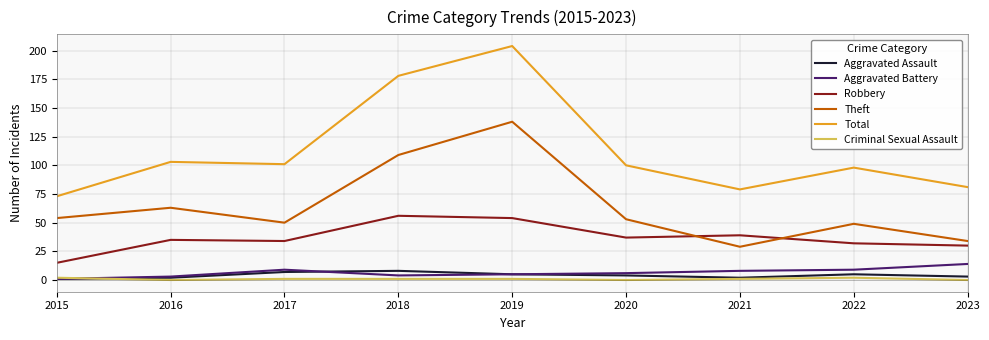

The value of Aggravated Assault at 2016 is 2. True or false?

True